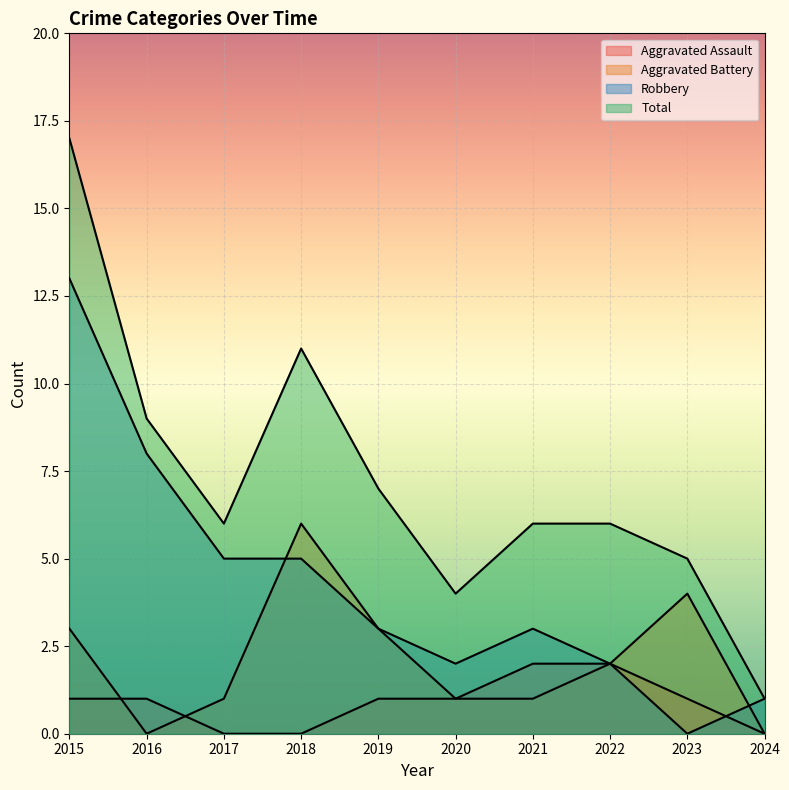

How many lines are shown in the chart?

4